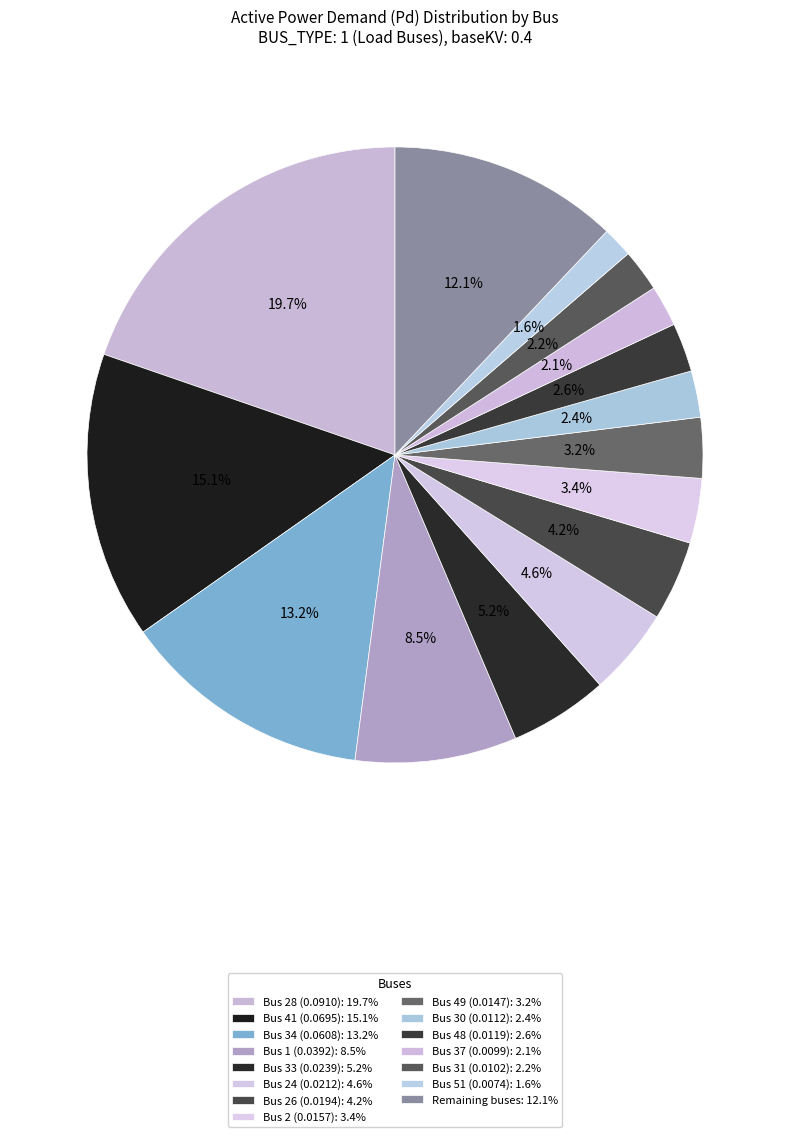

How many segments does this pie chart have?

15